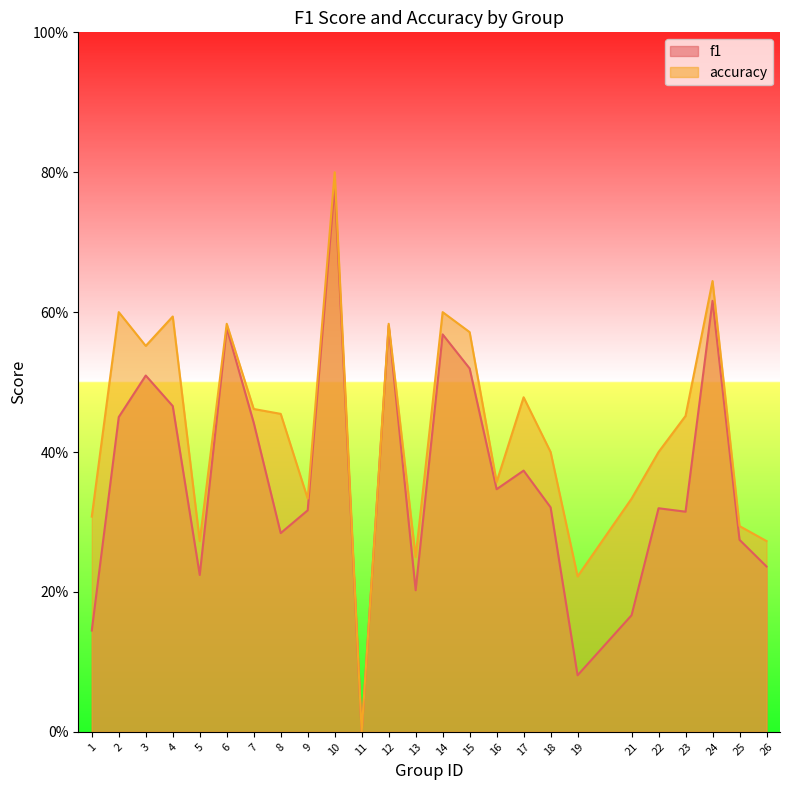

True or false: accuracy and f1 intersect in this chart.

False